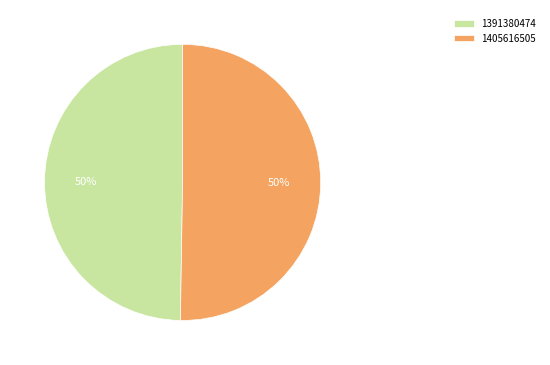

How many slices are in this pie chart?

2